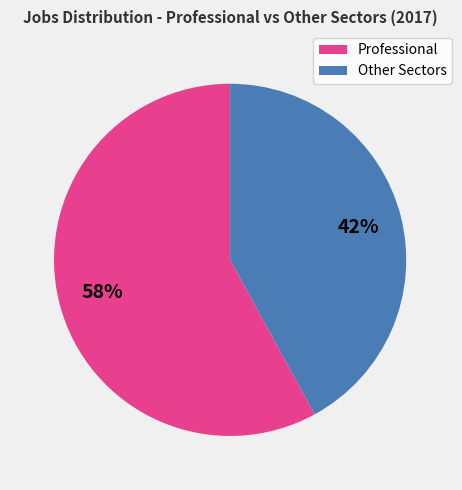

To the nearest percent, what is the average slice percentage?

50%